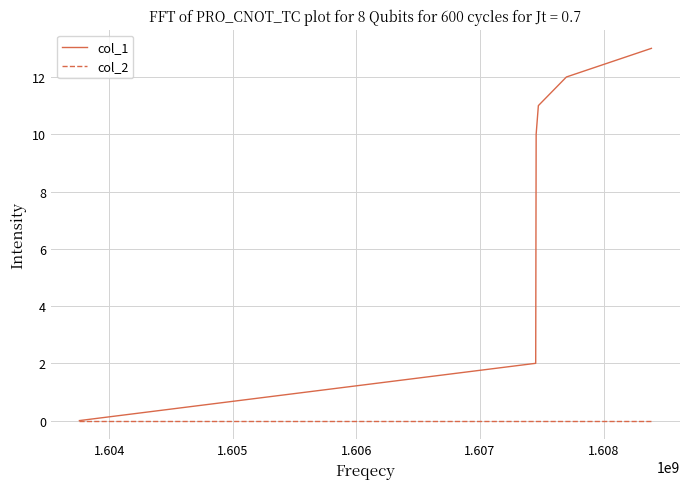

At how many categories does at least one series exceed 3?

4